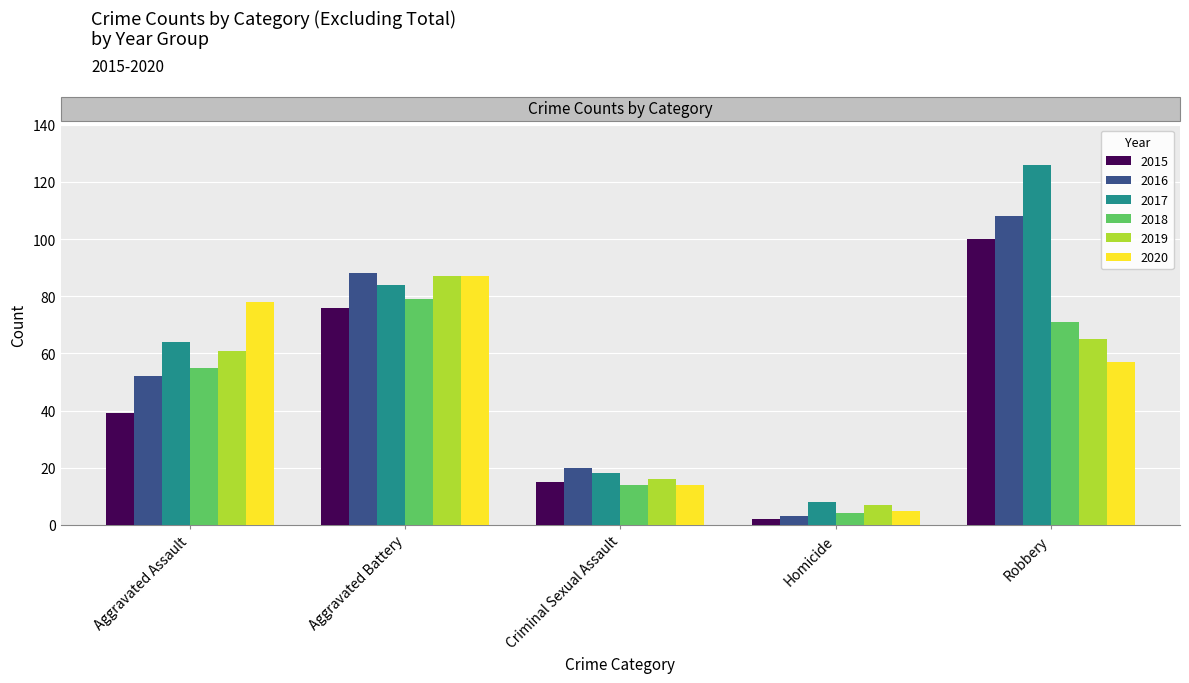

List the labels in order of 2015 value, largest first.

Robbery, Aggravated Battery, Aggravated Assault, Criminal Sexual Assault, Homicide